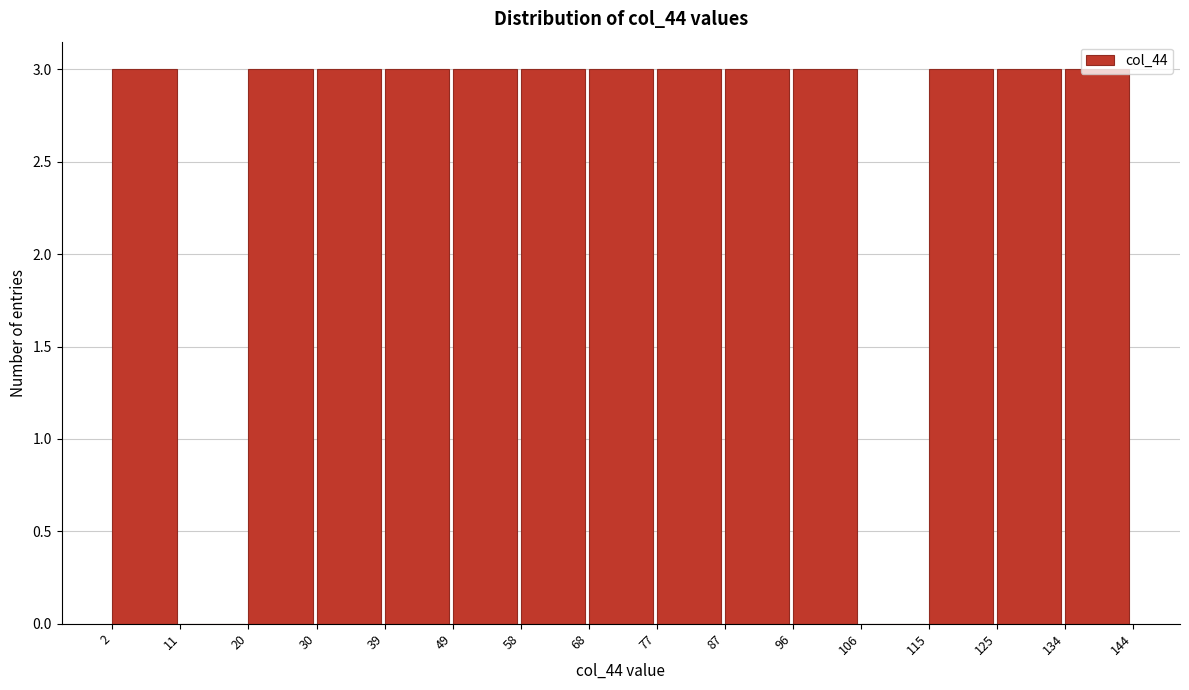

What is the height of the bar covering 96 to 106 on the x-axis? The values are not printed on the chart, so give them approximately, as read against the axis.

3